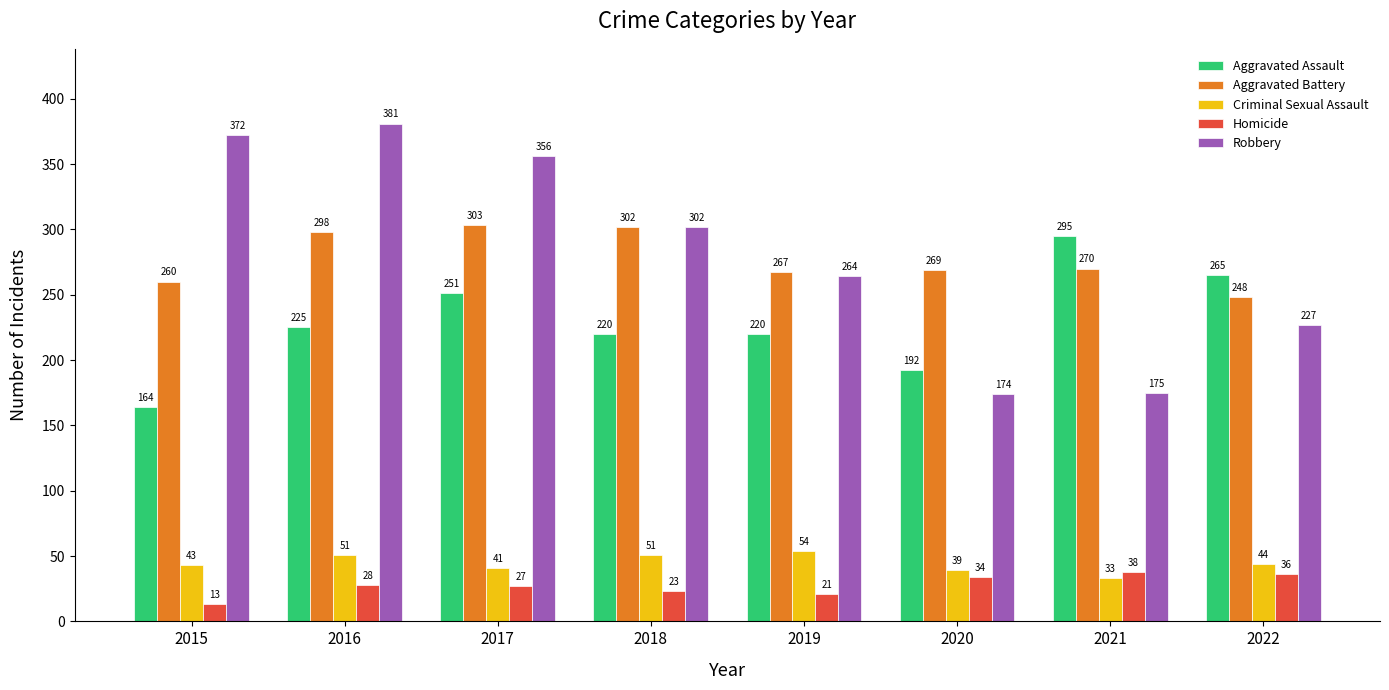

Reading left to right, list all the values displayed in this chart.

Aggravated Assault: 2015=164	2016=225	2017=251	2018=220	2019=220	2020=192	2021=295	2022=265
Aggravated Battery: 2015=260	2016=298	2017=303	2018=302	2019=267	2020=269	2021=270	2022=248
Criminal Sexual Assault: 2015=43	2016=51	2017=41	2018=51	2019=54	2020=39	2021=33	2022=44
Homicide: 2015=13	2016=28	2017=27	2018=23	2019=21	2020=34	2021=38	2022=36
Robbery: 2015=372	2016=381	2017=356	2018=302	2019=264	2020=174	2021=175	2022=227